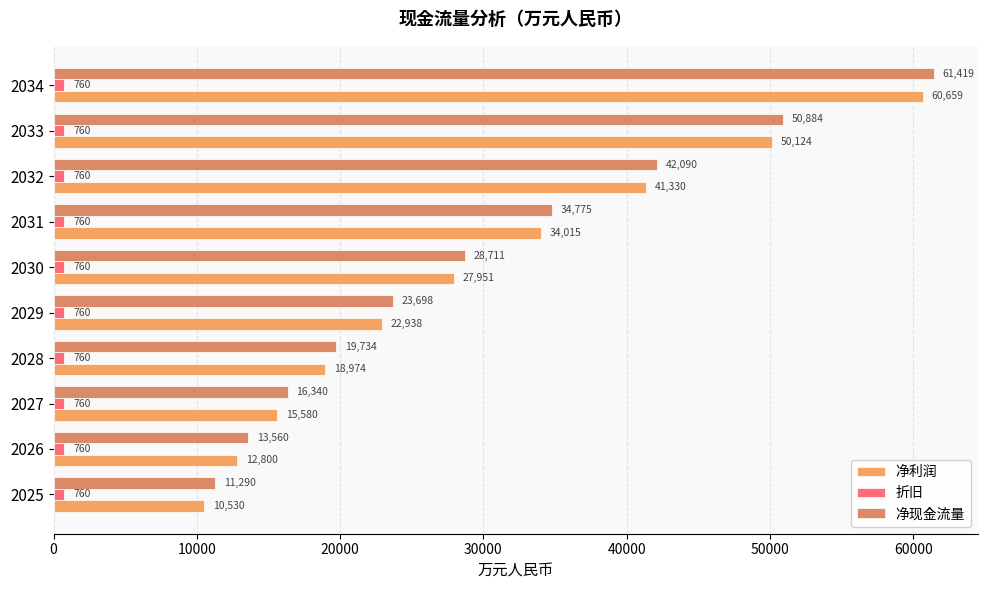

Reading left to right, transcribe all the data shown in this chart.

净利润: 10530.3	12800.3	15580.3	18974.2	22937.9	27950.7	34015.4	41330.1	50123.7	60659.1
折旧: 0.2	0.2	0.2	0.2	0.2	0.2	0.2	0.2	0.2	0.2
净现金流量: 11290.3	13560.3	16340.3	19734.2	23697.9	28710.7	34775.4	42090.1	50883.7	61419.1